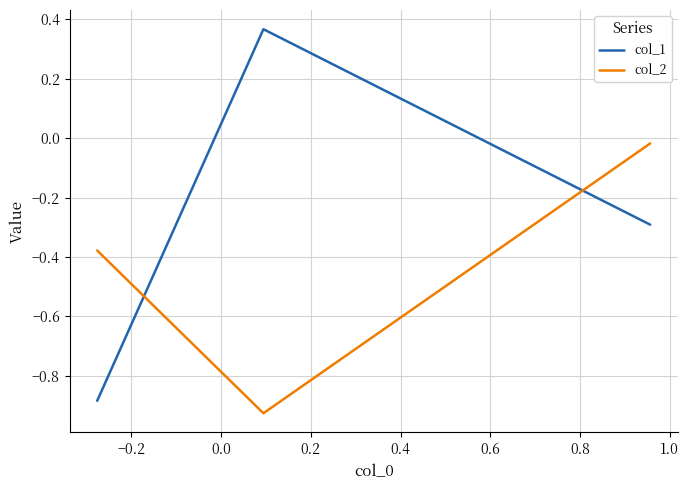

Which series has the largest total across all categories?

col_1